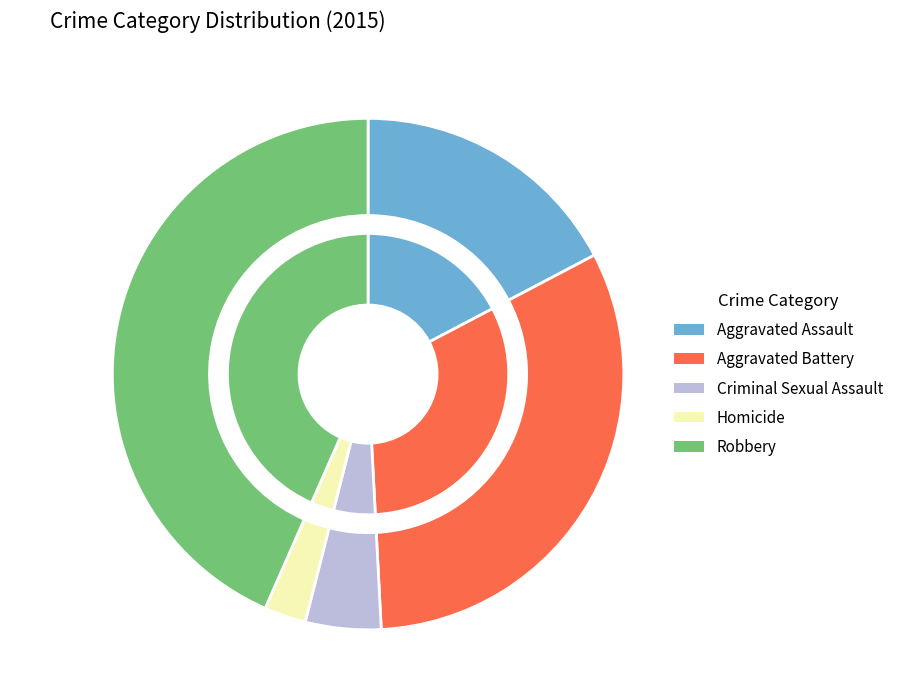

To the nearest percent, what is the average slice percentage?

20%